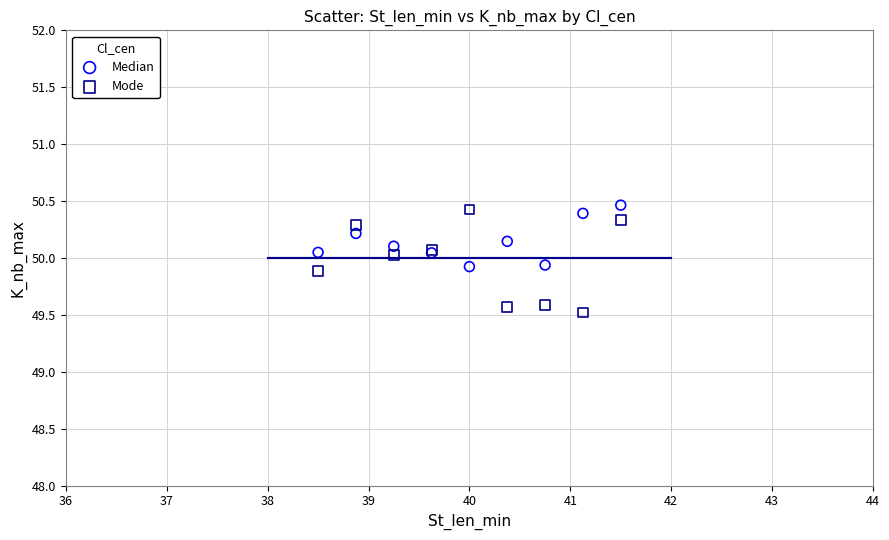

What is the X range (max minus min) for the scatter plot?

3.0